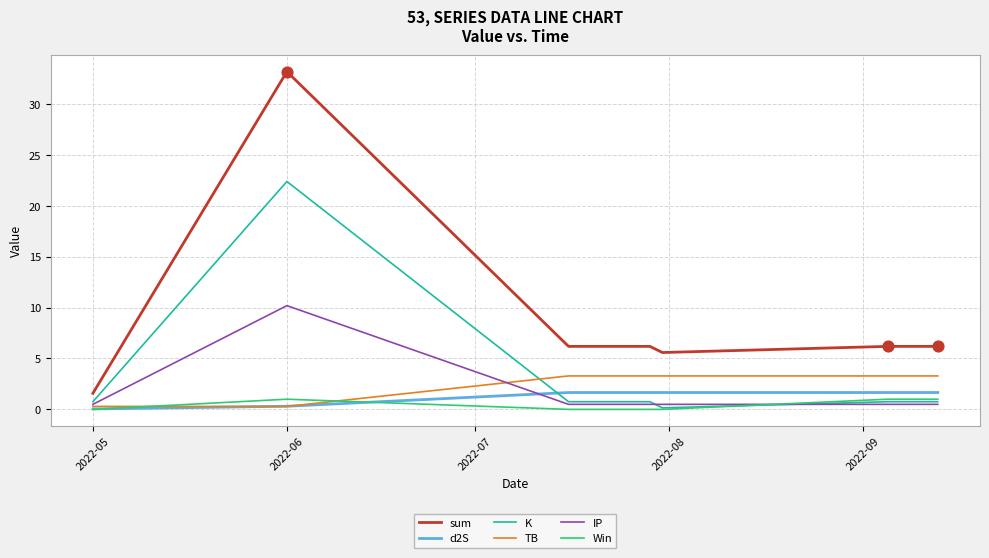

At how many categories does at least one series exceed 18?

1